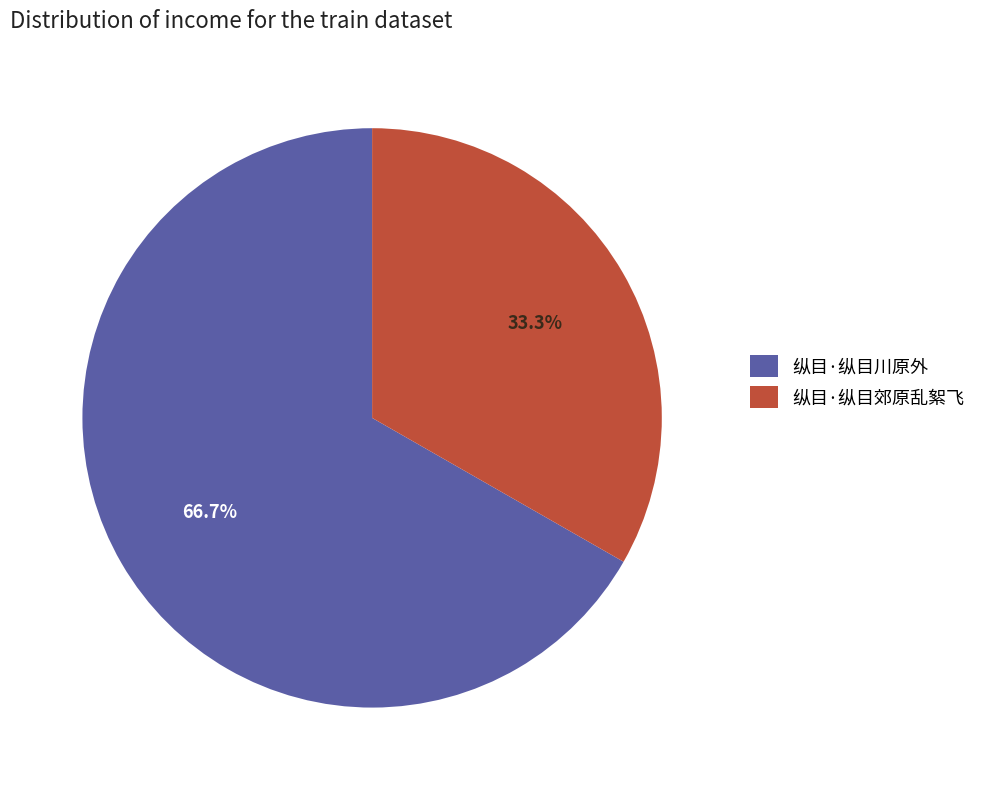

To the nearest percent, what portion does 纵目·纵目郊原乱絮飞 represent?

33%